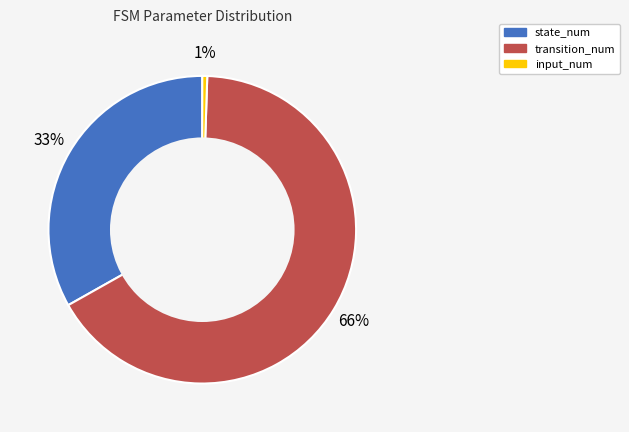

To the nearest percent, what portion does input_num represent?

1%